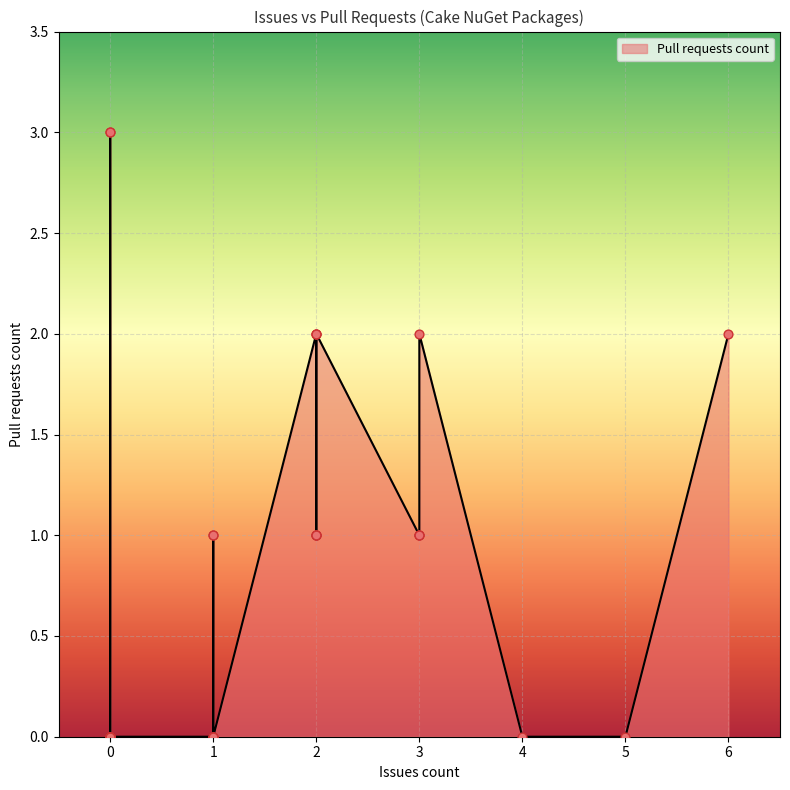

What is the change in value from 0 to 6?

+2